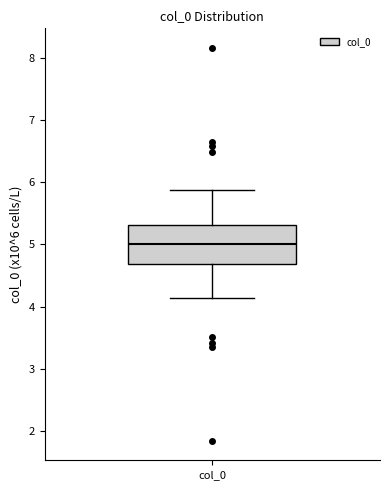

Read this box plot against the y-axis: the position of the median line, the range covered by the box, and the ends of both whiskers. The values are not printed on the chart, so give them approximately, as read against the axis.

median 5.0, box 4.7 to 5.3, whiskers 4.1 to 5.9